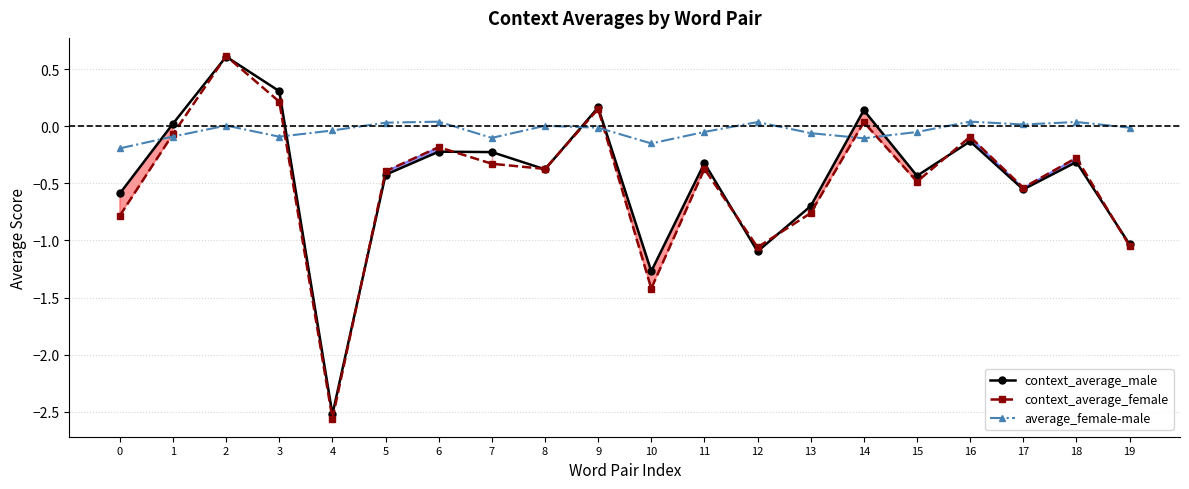

How many times do average_female-male and context_average_male cross each other?

6